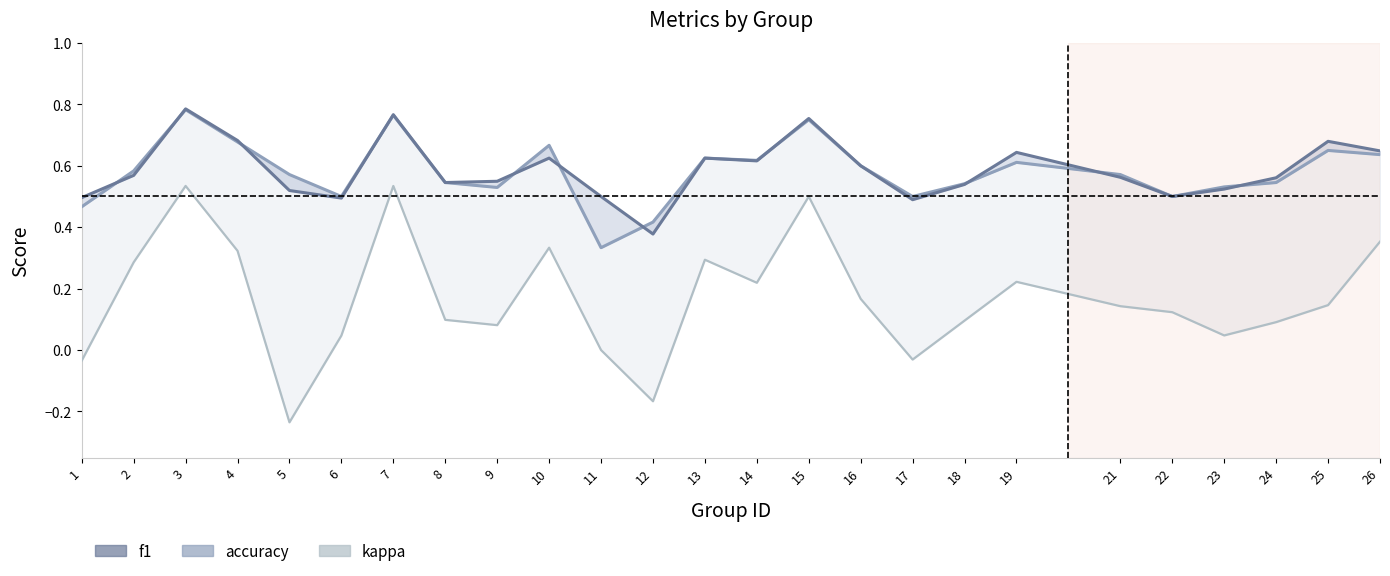

Is the value of f1 at 22 greater than the value of accuracy at 10?

No